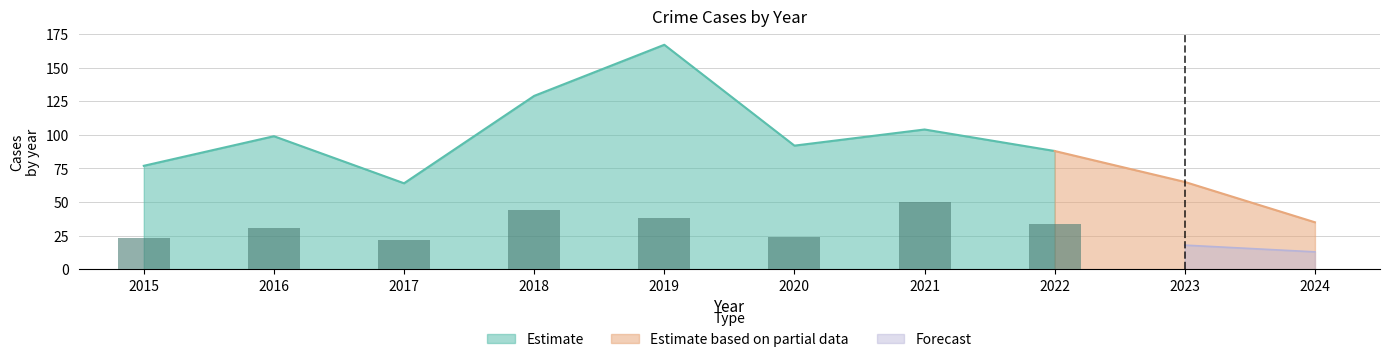

At which category is the sum across all series the highest?

2019